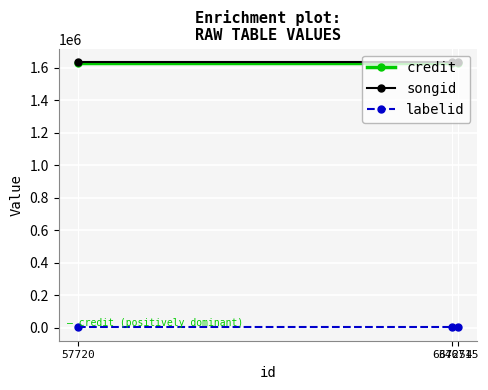

Rank the series by their maximum value, from lowest to highest.

labelid, credit, songid